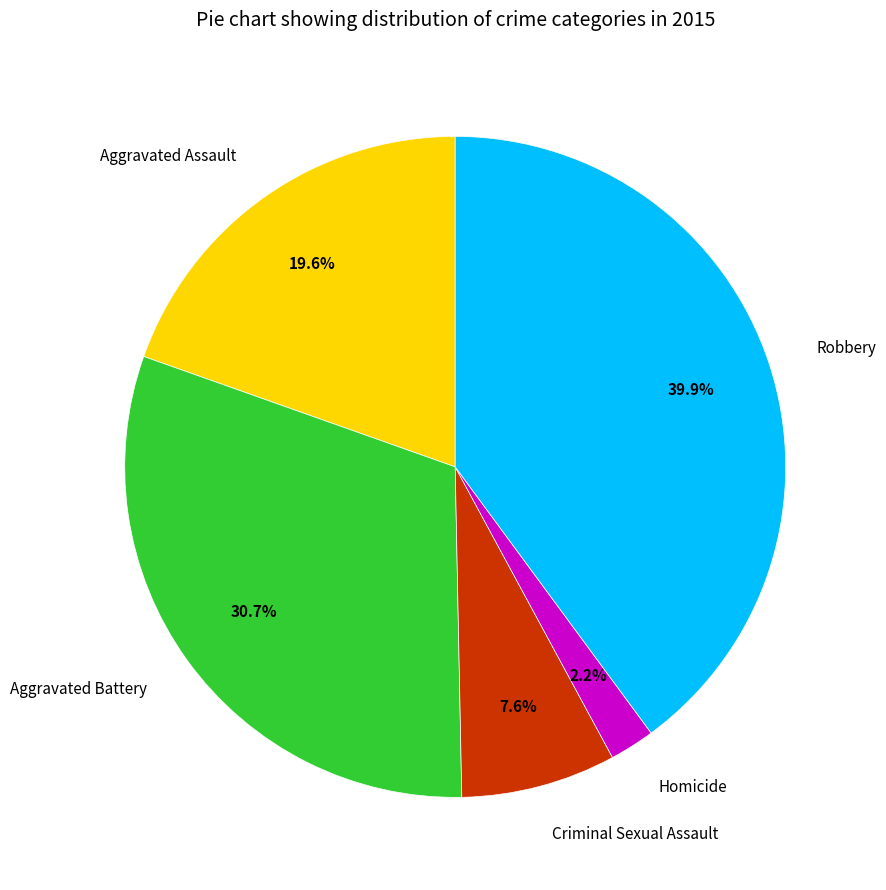

What is the smallest slice in the pie chart?

Homicide